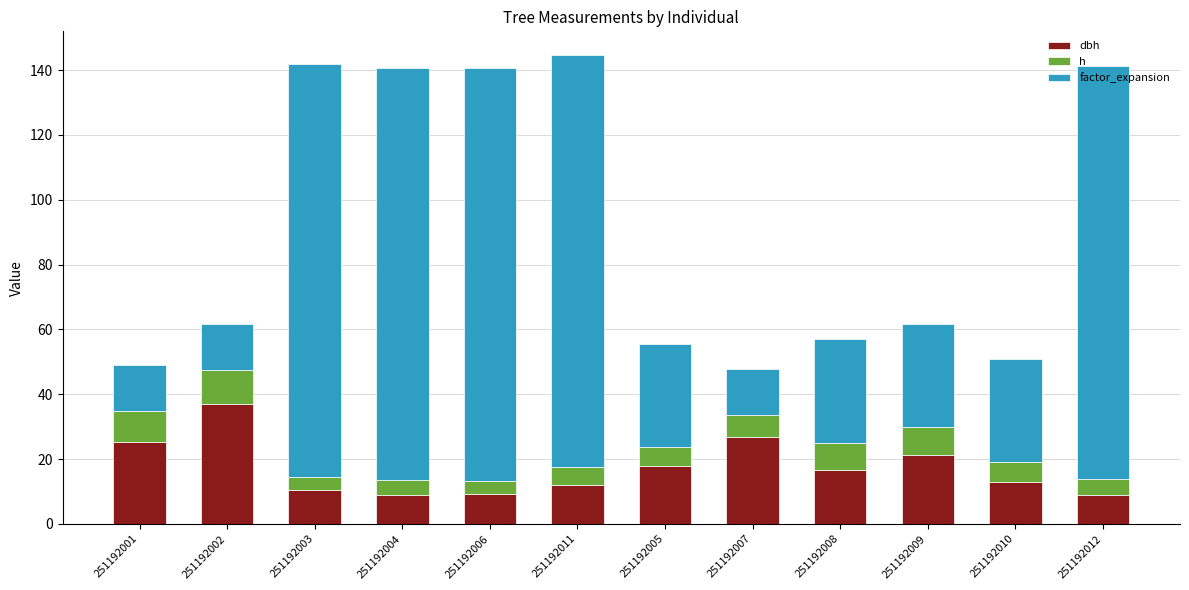

Does the chart contain any negative values?

No